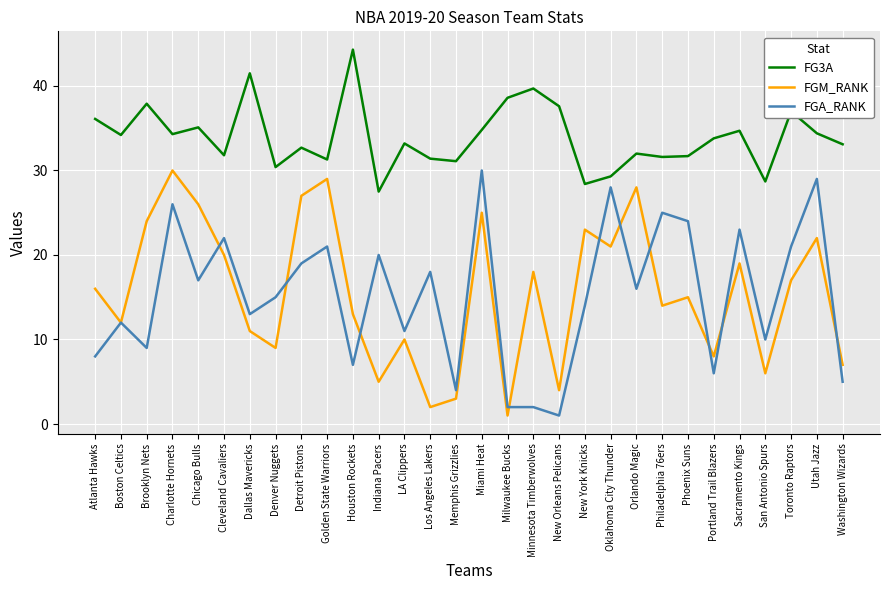

Is this an area chart (filled region under the line)?

No